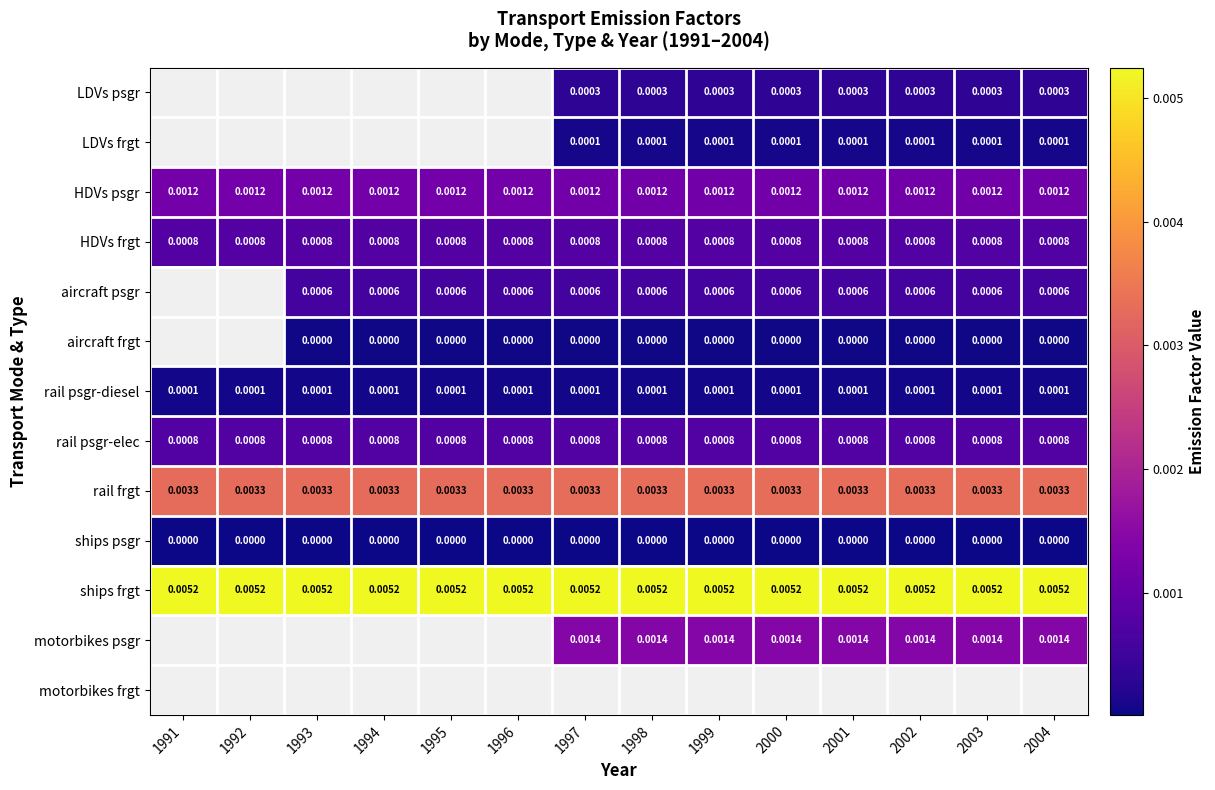

Which has a higher value, 1996 or 1997?

1997